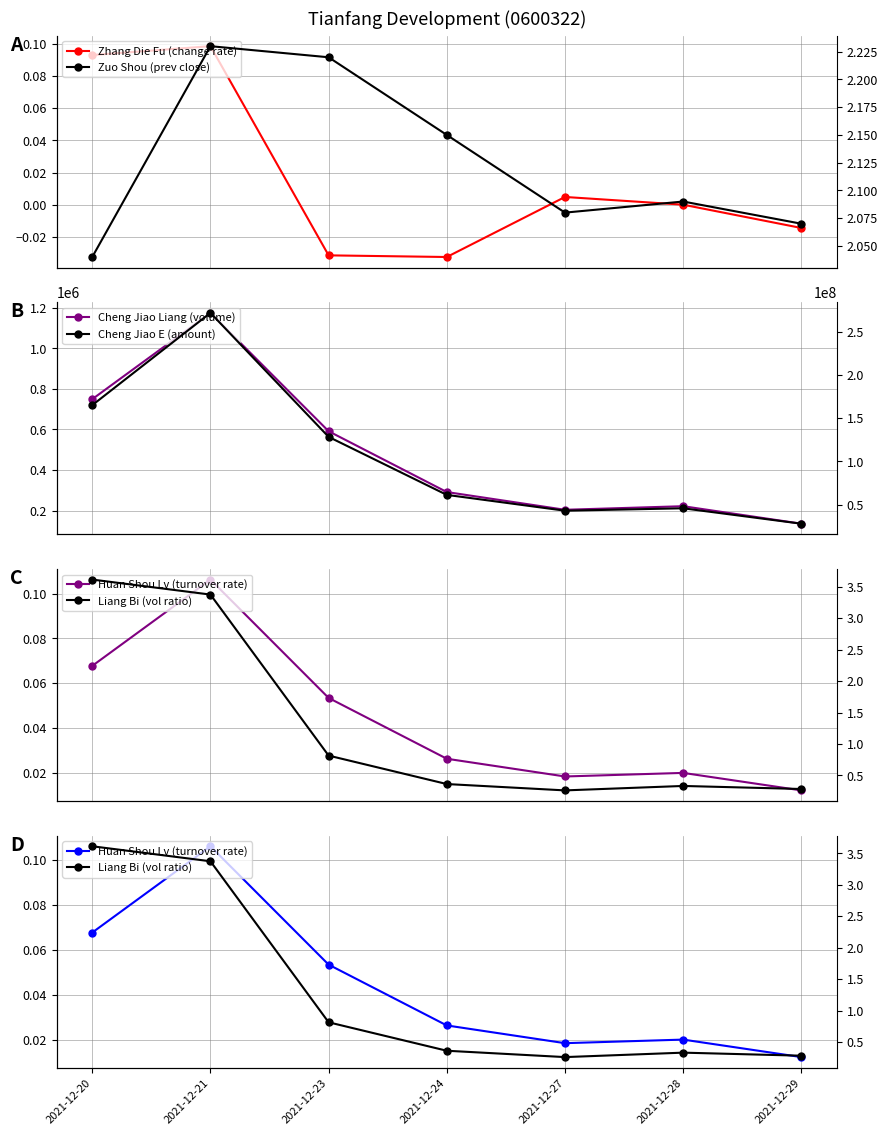

True or false: Zuo Shou (prev close) and Liang Bi (vol ratio) cross at least once.

True